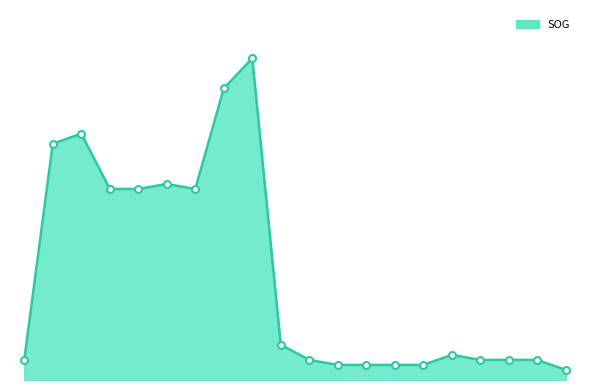

How many points are higher than both their immediate neighbors (excluding endpoints)?

4